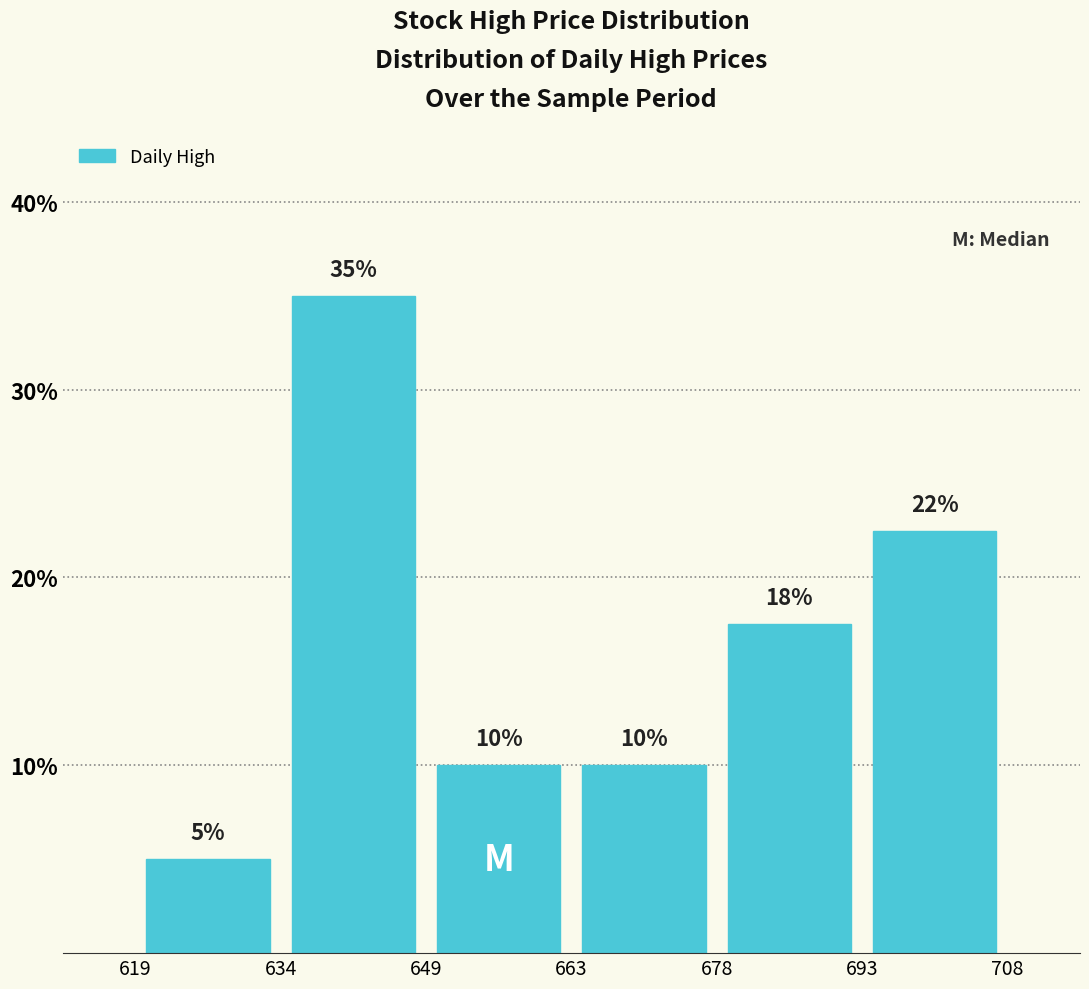

Over which range of the x-axis is the bar tallest?

634 to 649